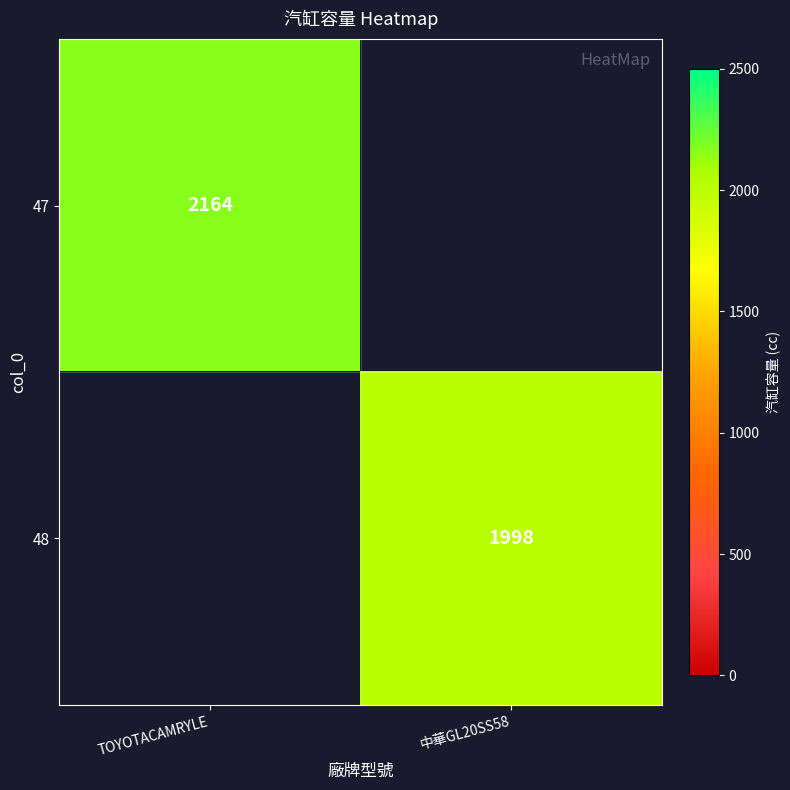

True or false: 48 has a value of 1998 at 中華GL20SS58.

True